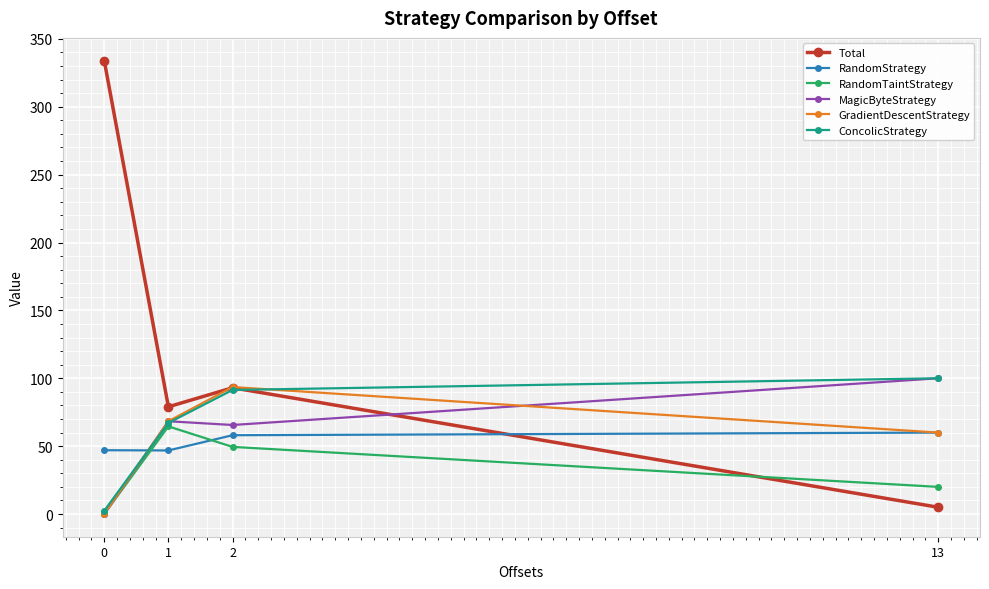

What is the total value across all series at 1?

394.2